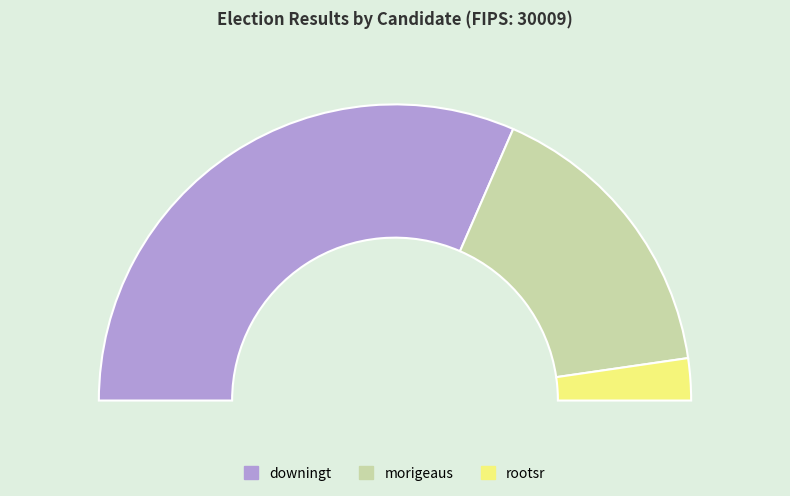

To the nearest percent, what portion does rootsr represent?

5%